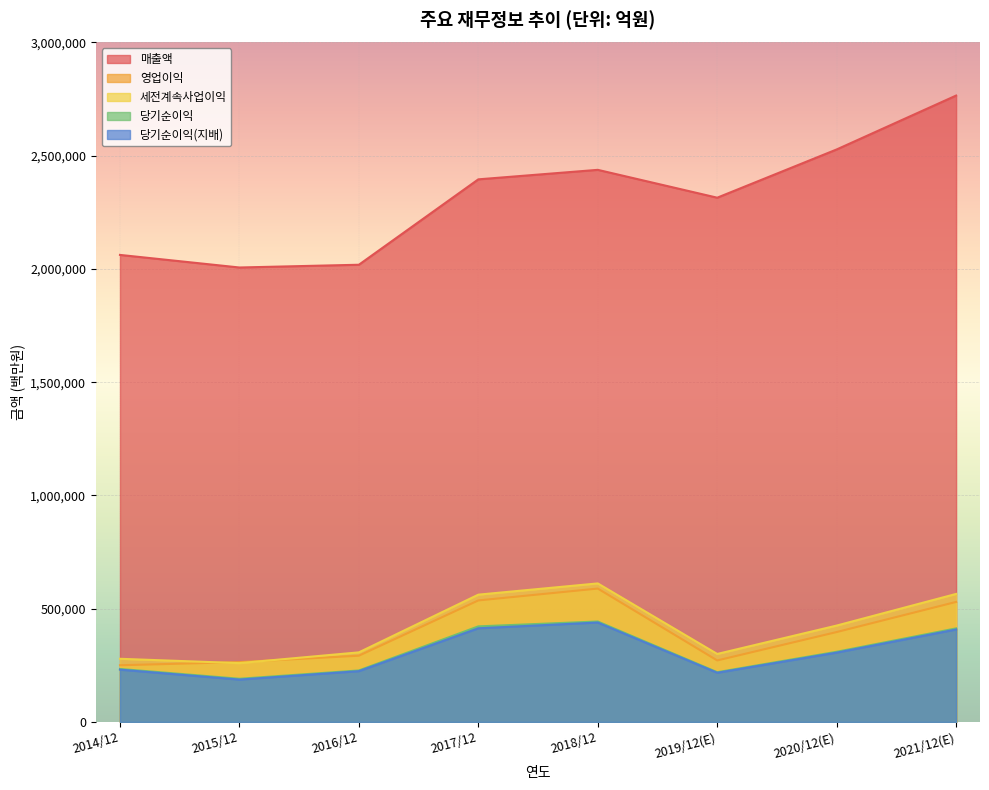

Reading left to right, what are all the values shown in this chart?

매출액: 2014/12=2062060	2015/12=2006535	2016/12=2018667	2017/12=2395754	2018/12=2437714	2019/12(E)=2314725	2020/12(E)=2527738	2021/12(E)=2765706
영업이익: 2014/12=250251	2015/12=264134	2016/12=292407	2017/12=536450	2018/12=588867	2019/12(E)=271526	2020/12(E)=396877	2021/12(E)=529840
세전계속사업이익: 2014/12=278750	2015/12=259610	2016/12=307137	2017/12=561960	2018/12=611600	2019/12(E)=300100	2020/12(E)=425472	2021/12(E)=565159
당기순이익: 2014/12=233944	2015/12=190601	2016/12=227261	2017/12=421867	2018/12=443449	2019/12(E)=219616	2020/12(E)=309790	2021/12(E)=413080
당기순이익(지배): 2014/12=230825	2015/12=186946	2016/12=224157	2017/12=413446	2018/12=438909	2019/12(E)=217026	2020/12(E)=306028	2021/12(E)=408159